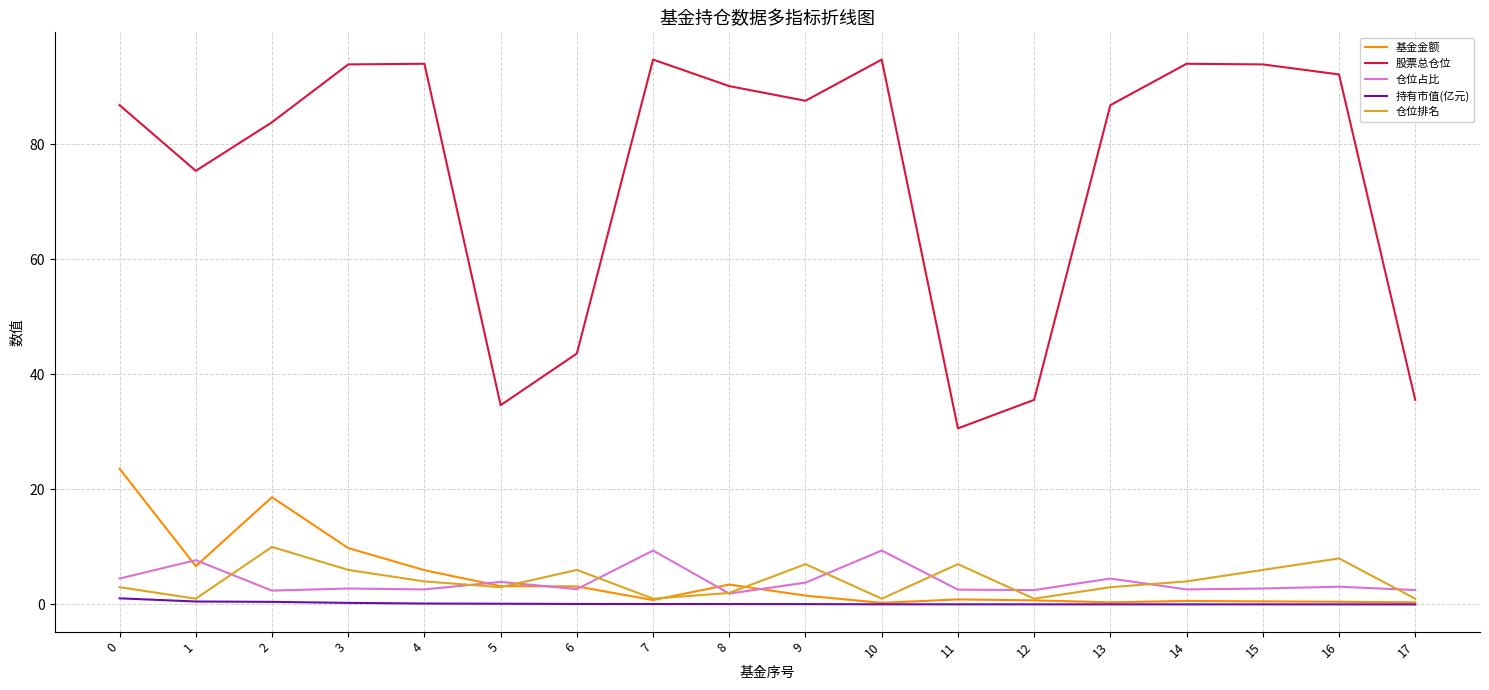

Is it true that 股票总仓位 equals 23.9 at 17?

False